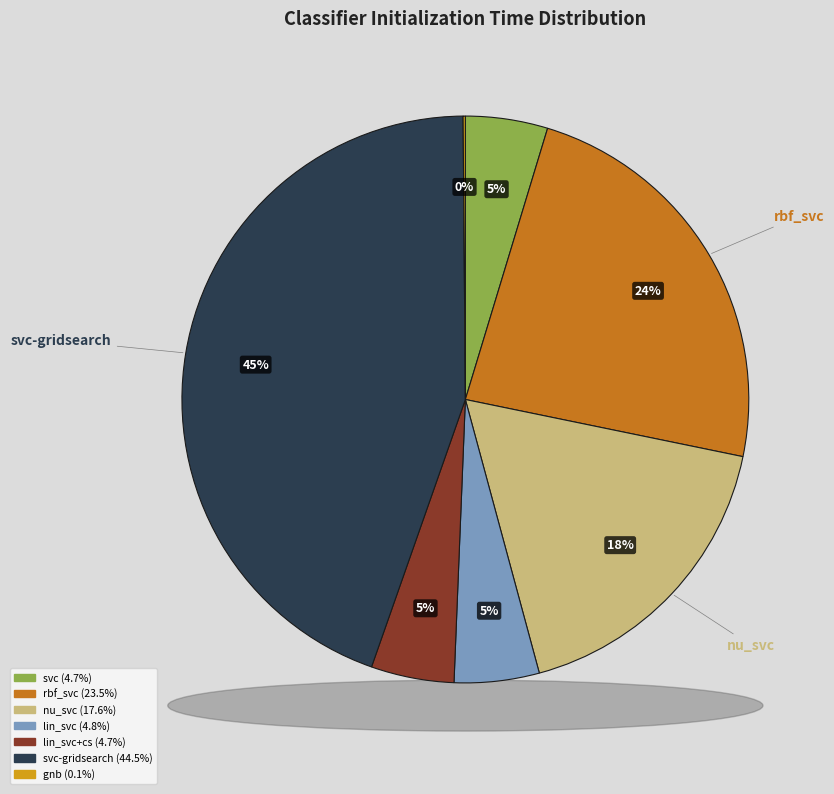

Combined, do gnb and nu_svc account for over 50%?

No